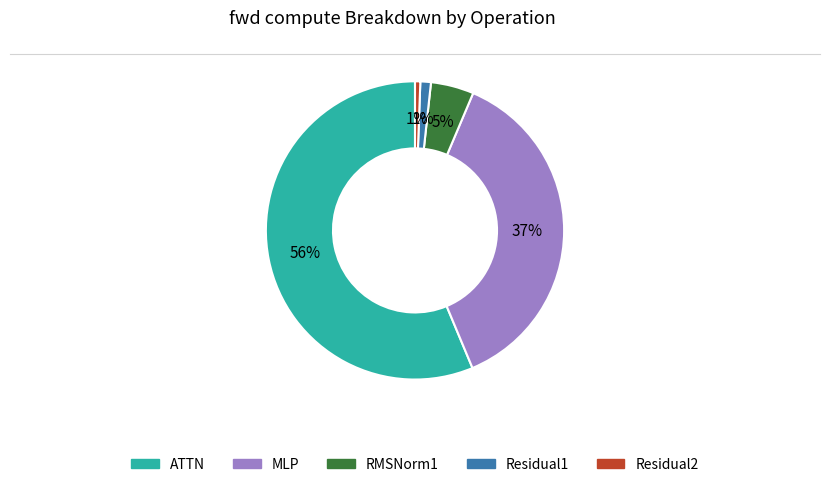

How many slices are in this pie chart?

5